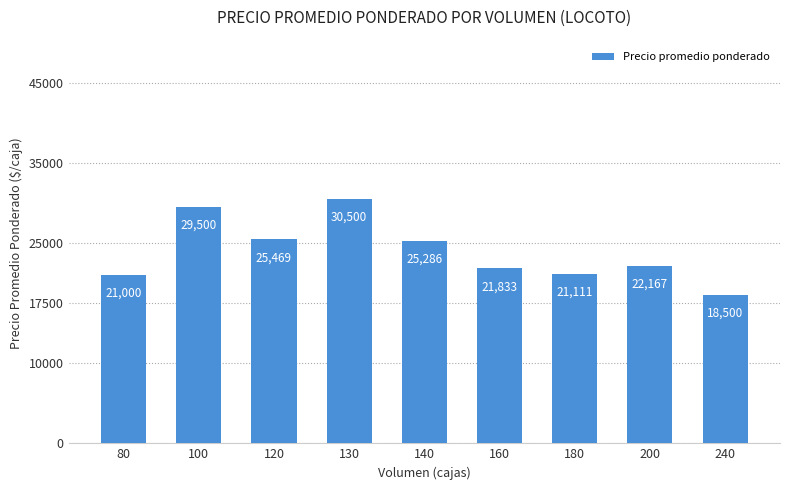

Reading left to right, list all the values displayed in this chart.

80=21000	100=29500	120=25469	130=30500	140=25286	160=21833	180=21111	200=22167	240=18500